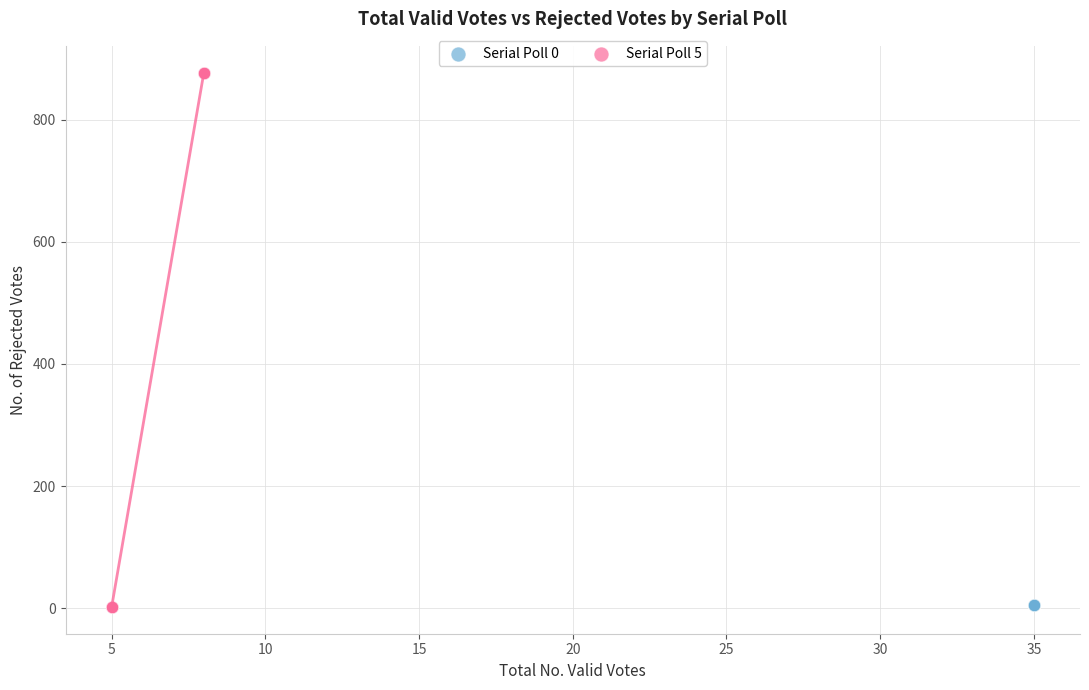

Which series reaches the maximum Y coordinate?

Serial Poll 5